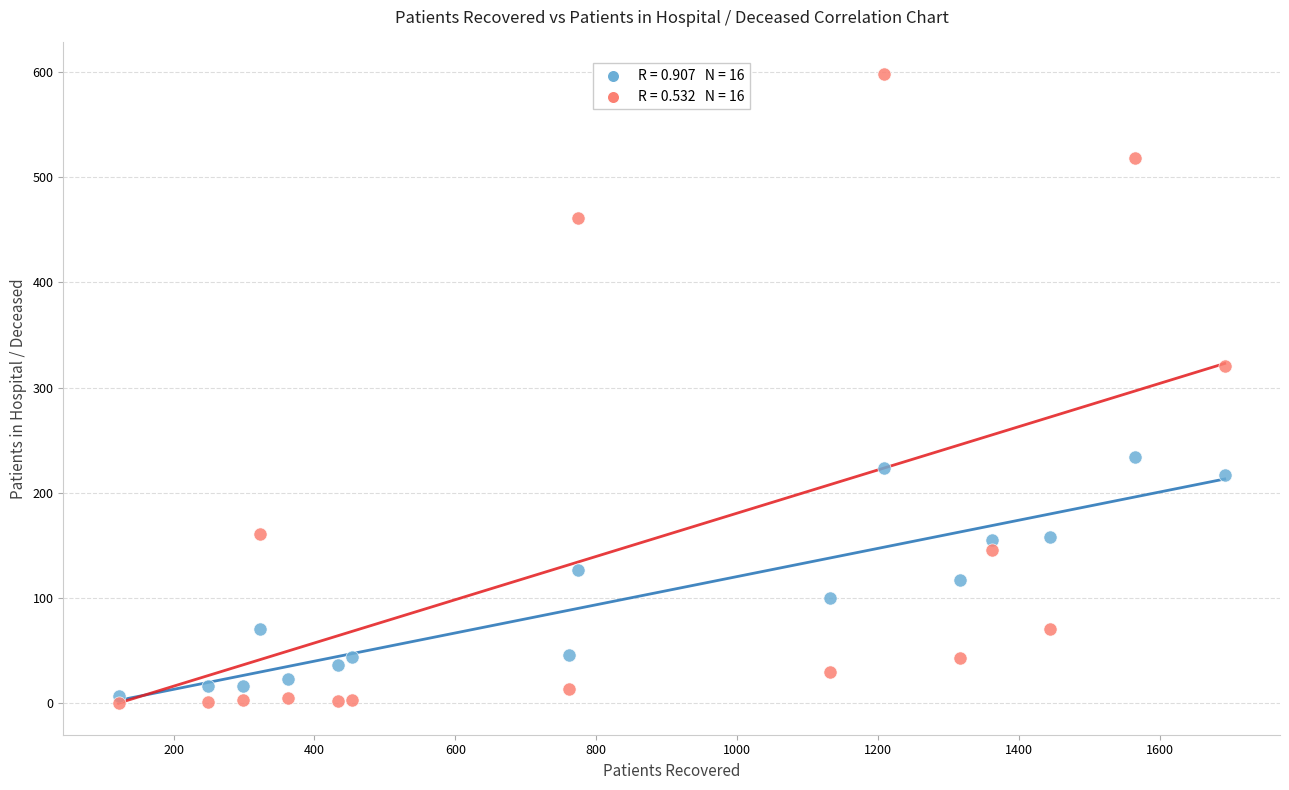

Across all data points, what is the range of X values (max minus min)?

1570